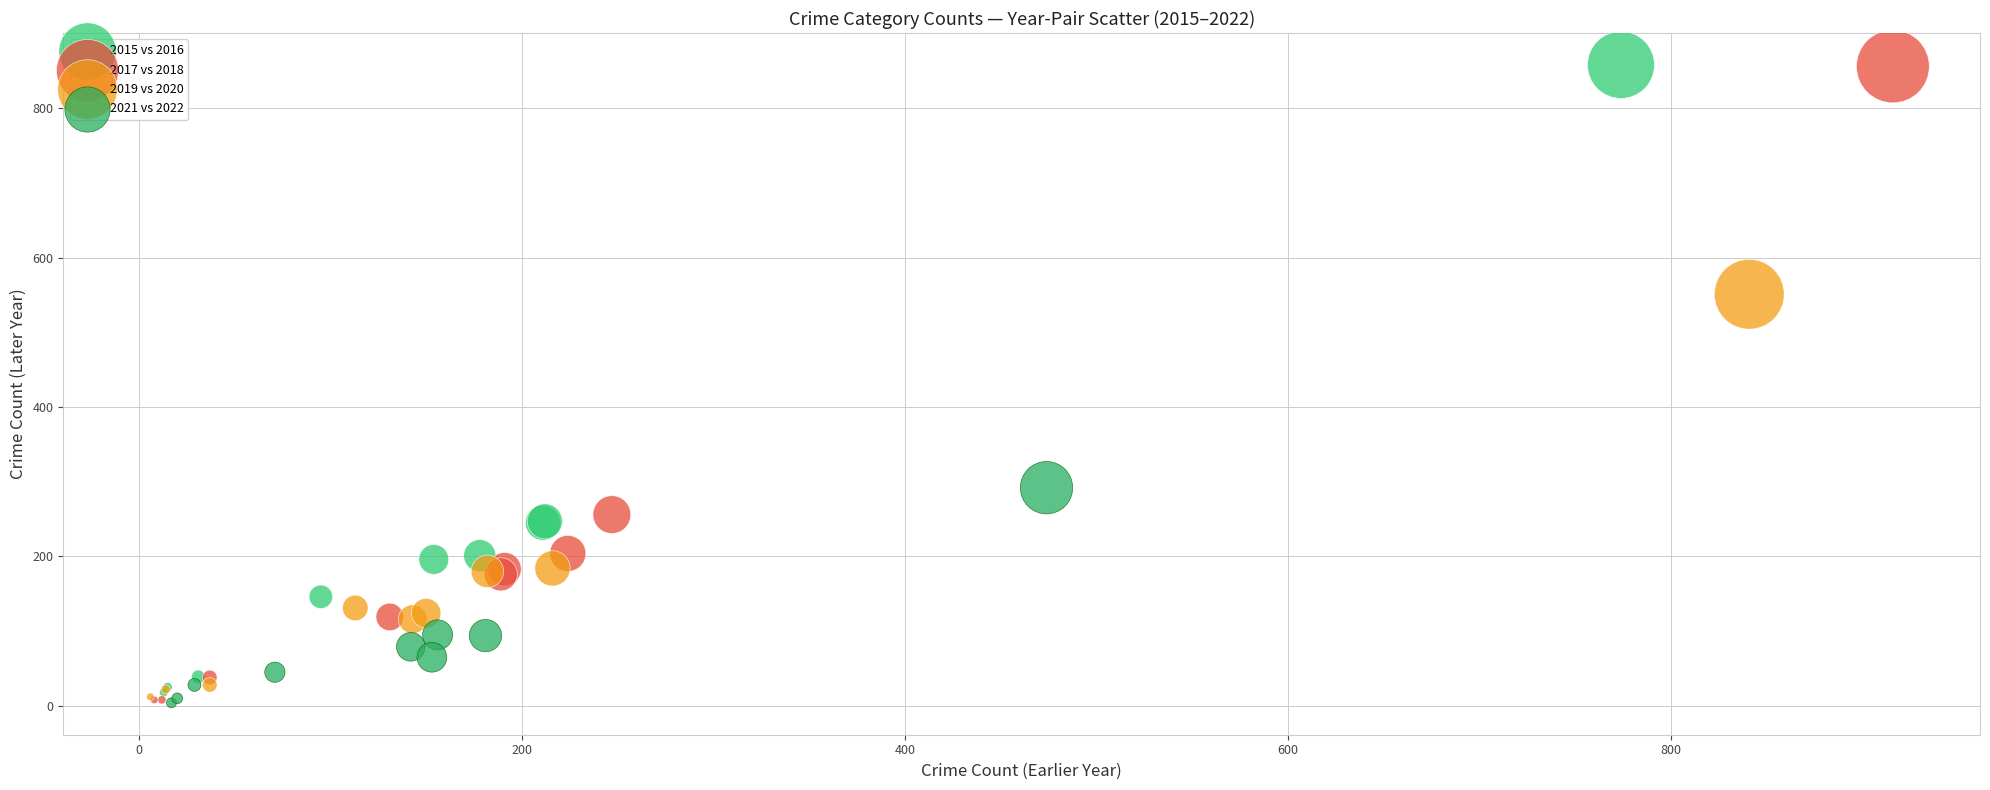

Which series has the widest spread of Y values?

2017 vs 2018